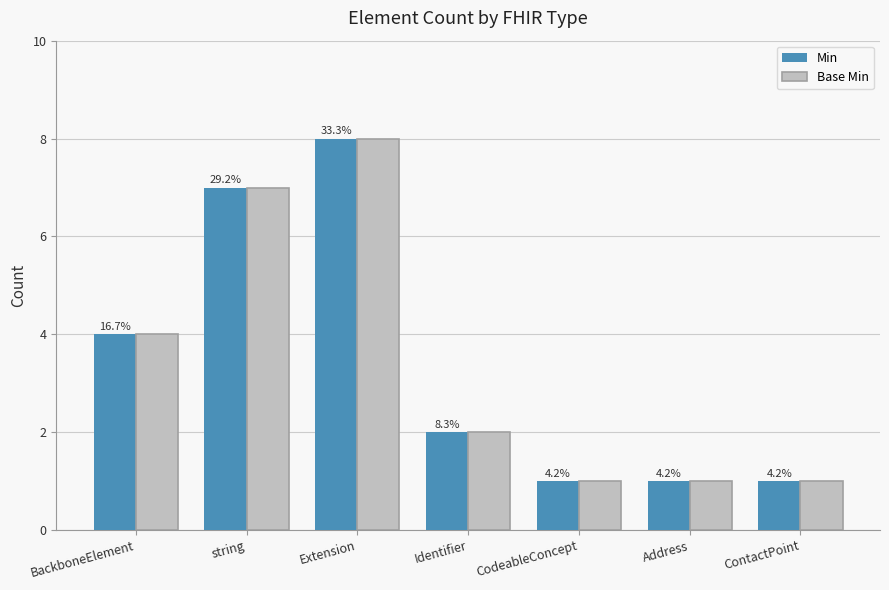

Which has a higher value, ContactPoint or Extension?

Extension